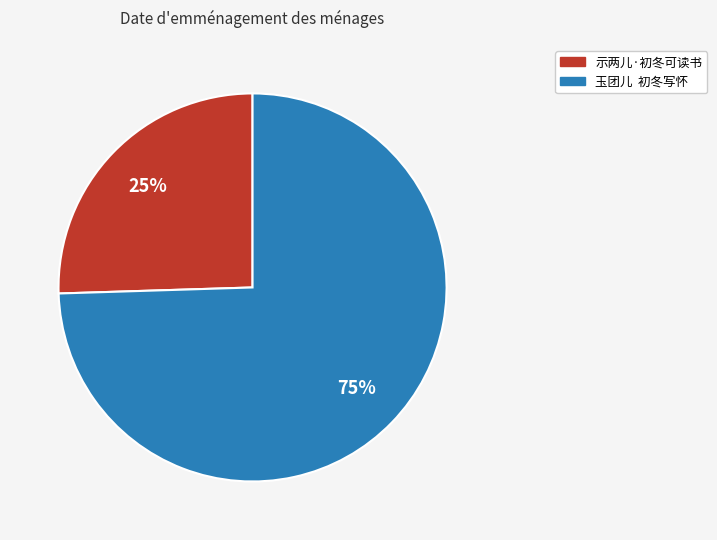

To the nearest percent, what portion does 示两儿·初冬可读书 represent?

25%